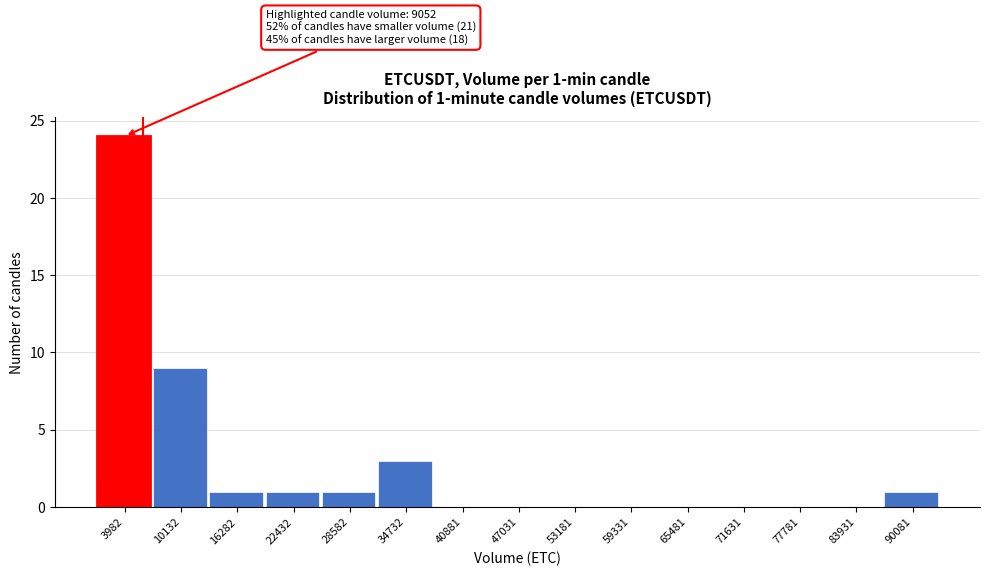

Reading right to left, list all the values displayed in this chart.

90081=1	83931=0	77781=0	71631=0	65481=0	59331=0	53181=0	47031=0	40881=0	34732=3	28582=1	22432=1	16282=1	10132=9	3982=24